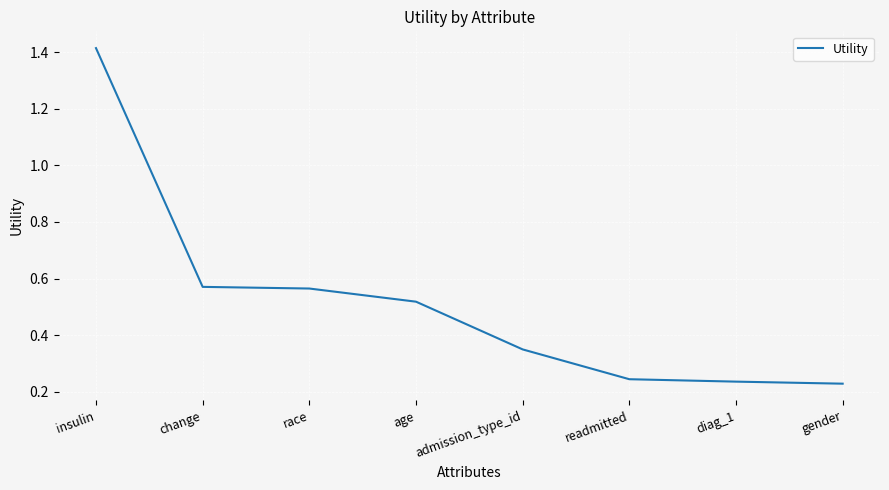

Is it true that the value at change is 1.0?

False